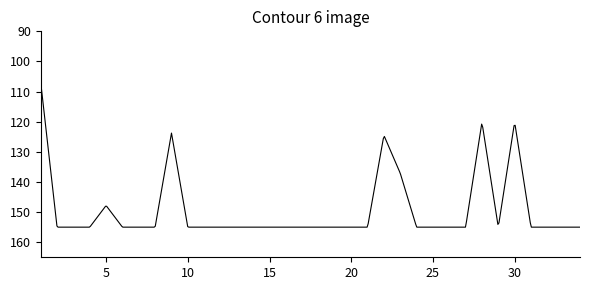

What is the greatest value displayed?

155.0